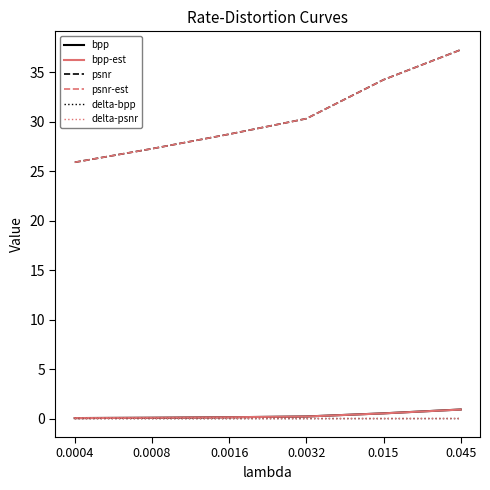

What position from the right is 0.0004?

6